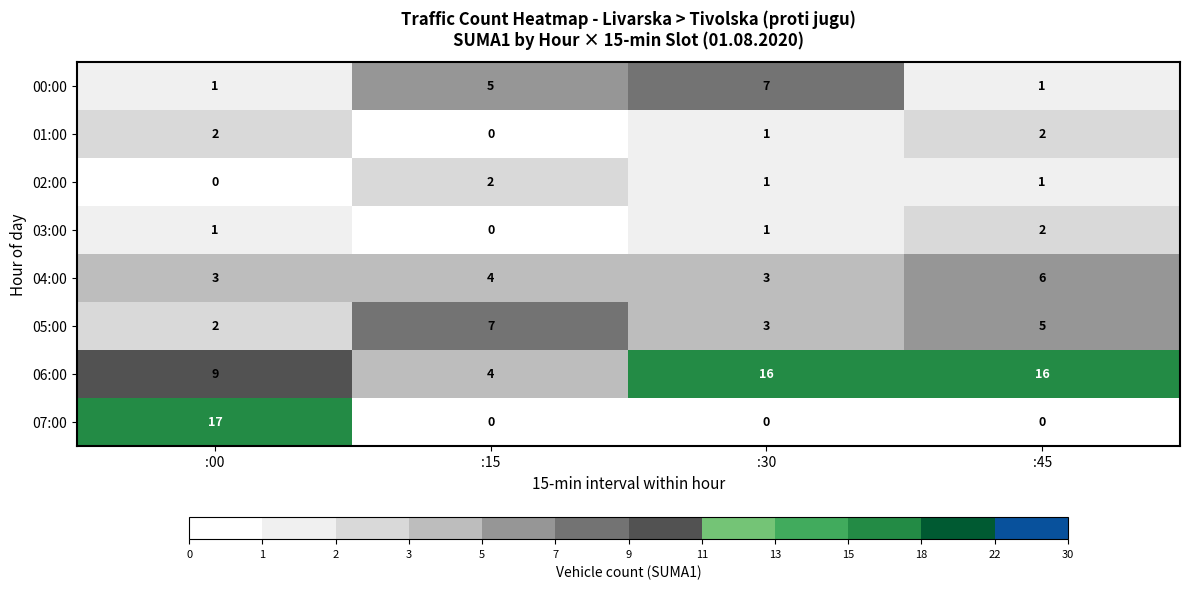

What is the total value across all series at :45?

33